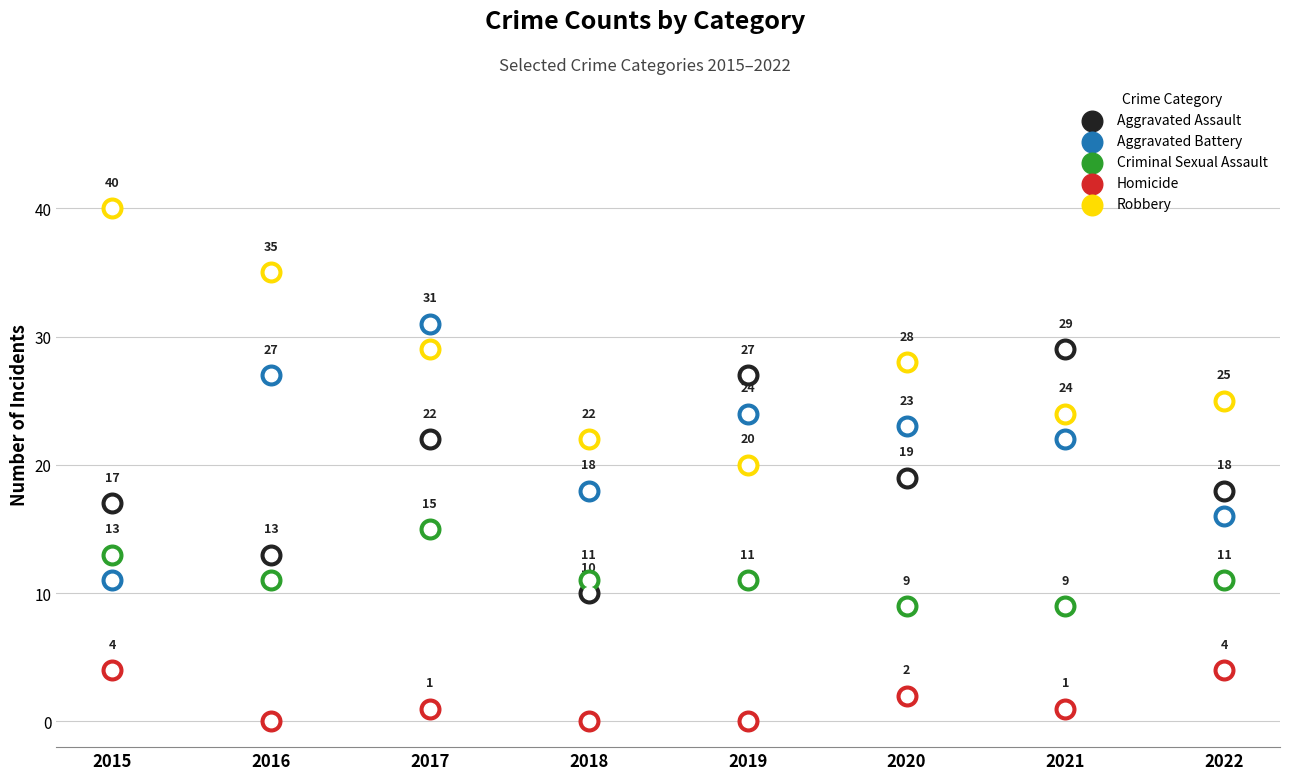

What are all the series names shown in the legend?

Aggravated Assault, Aggravated Battery, Criminal Sexual Assault, Homicide, Robbery